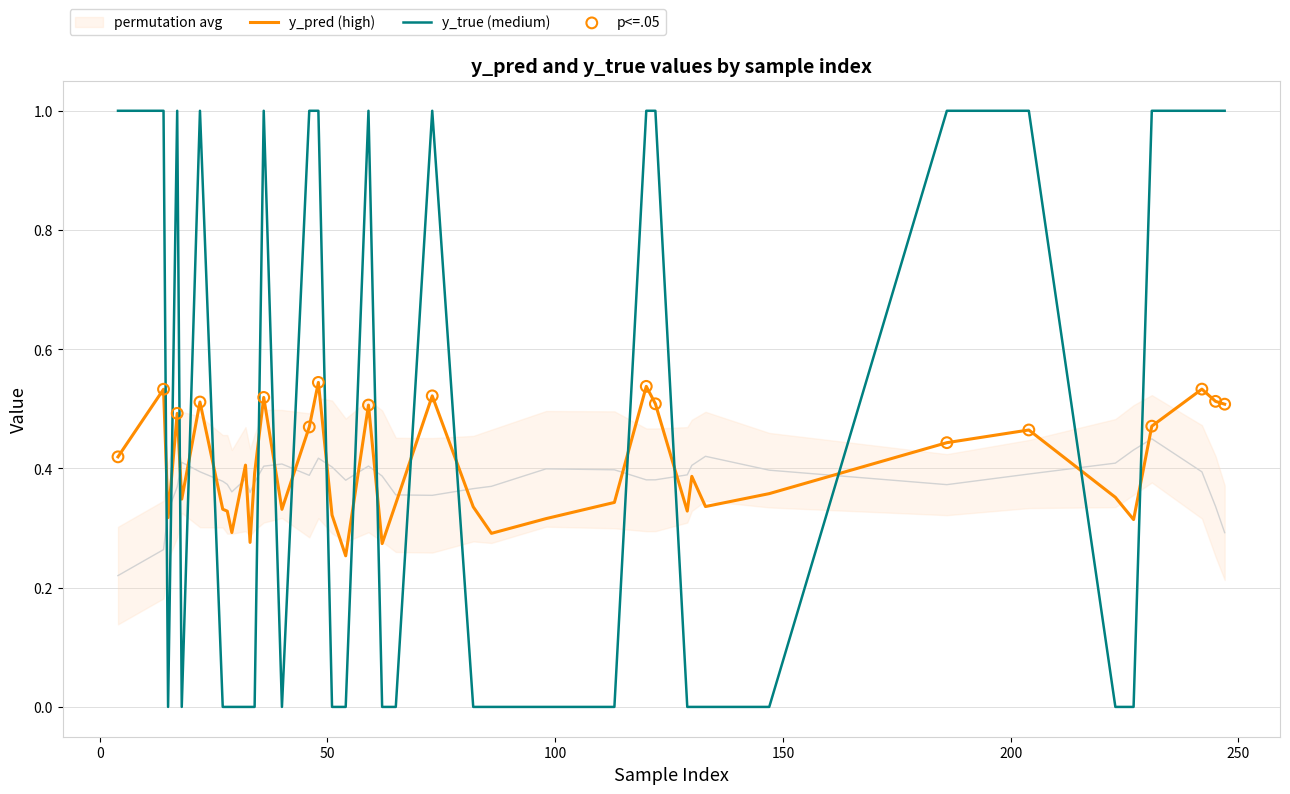

Which series has the largest total across all categories?

y_true